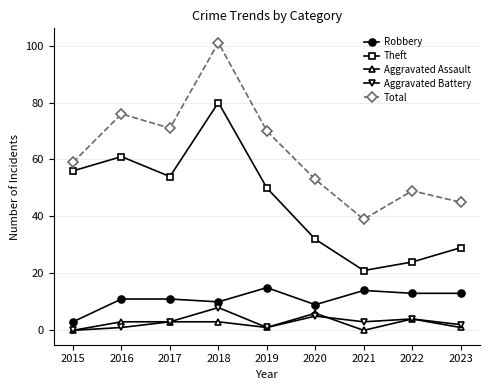

What is the difference between the highest and lowest values at 2019?

69